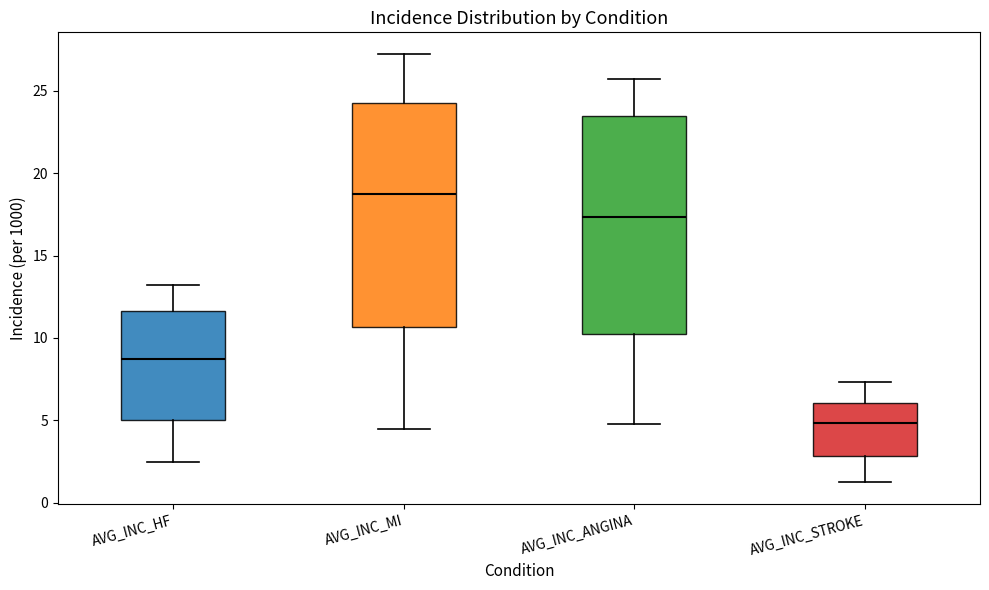

Reading left to right, transcribe this box plot: for each box, give where its median line is, the range the box spans, and where its two whiskers end, as read against the y-axis. The values are not printed on the chart, so give them approximately, as read against the axis.

AVG_INC_HF: median 8.5, box 5.0 to 11.5, whiskers 2.5 to 13.0
AVG_INC_MI: median 18.5, box 10.5 to 24.0, whiskers 4.5 to 27.5
AVG_INC_ANGINA: median 17.5, box 10.0 to 23.5, whiskers 5.0 to 25.5
AVG_INC_STROKE: median 5.0, box 3.0 to 6.0, whiskers 1.0 to 7.5